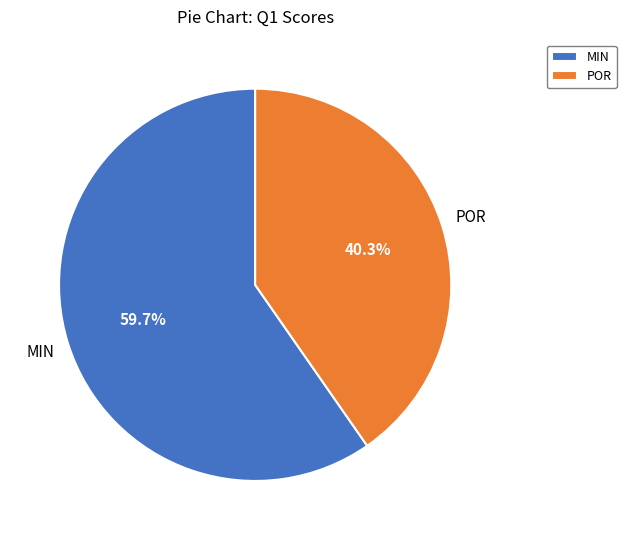

How many segments does this pie chart have?

2